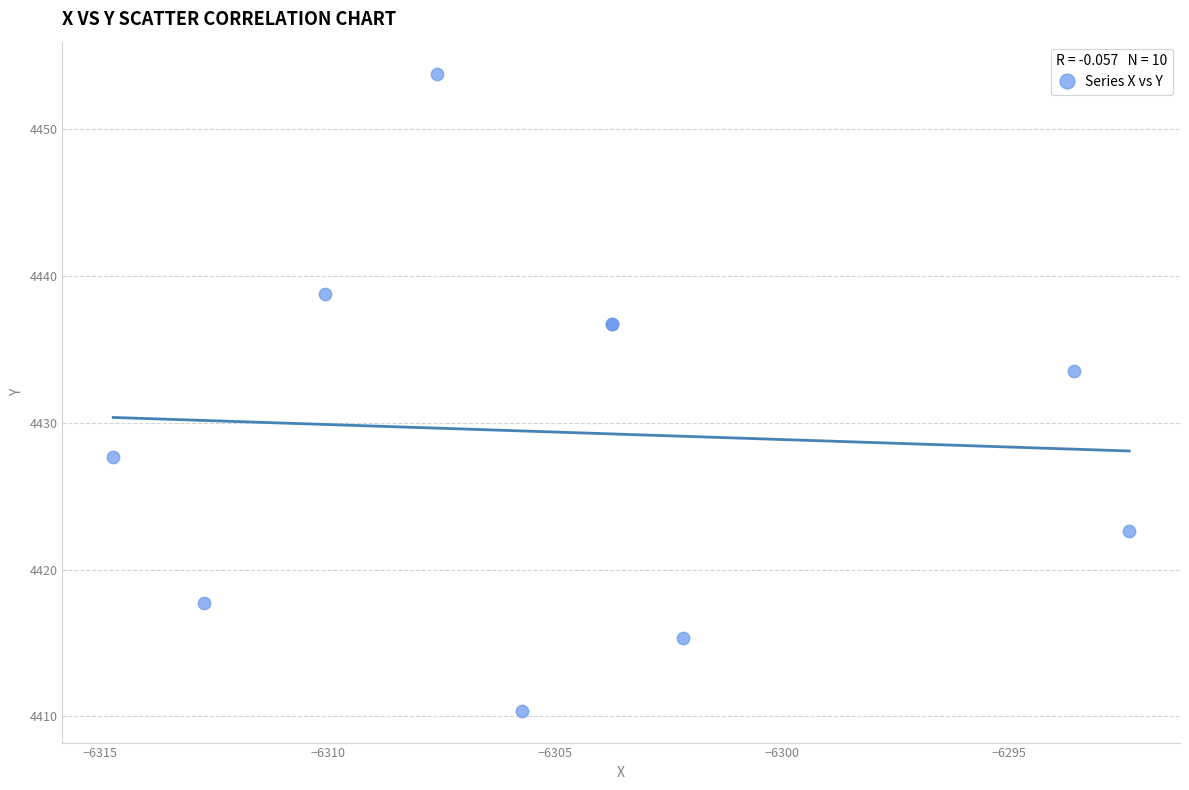

What Y value in the scatter plot is closest to 4432?

4433.5